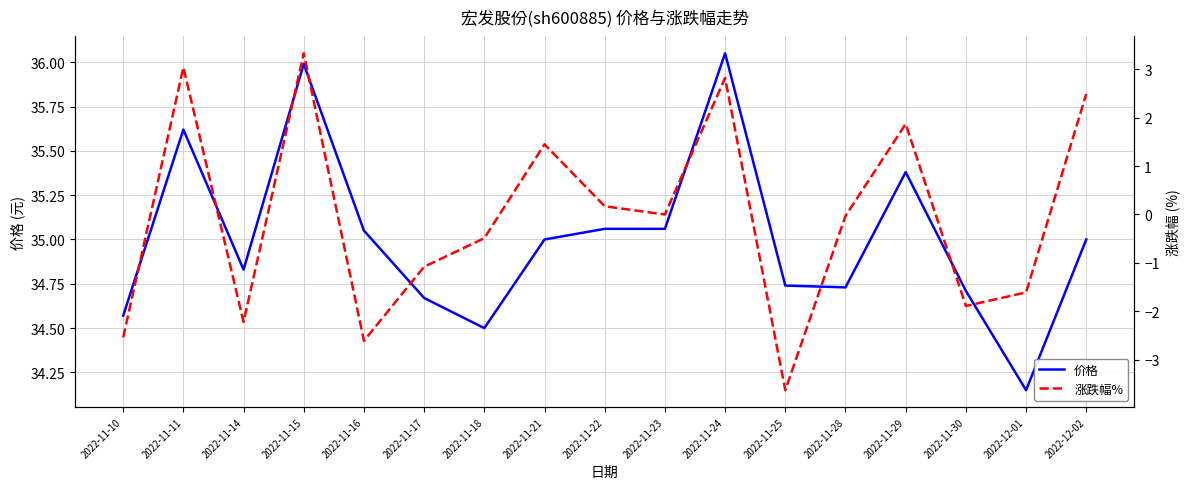

Rank the series by their average value, from lowest to highest.

涨跌幅%, 价格